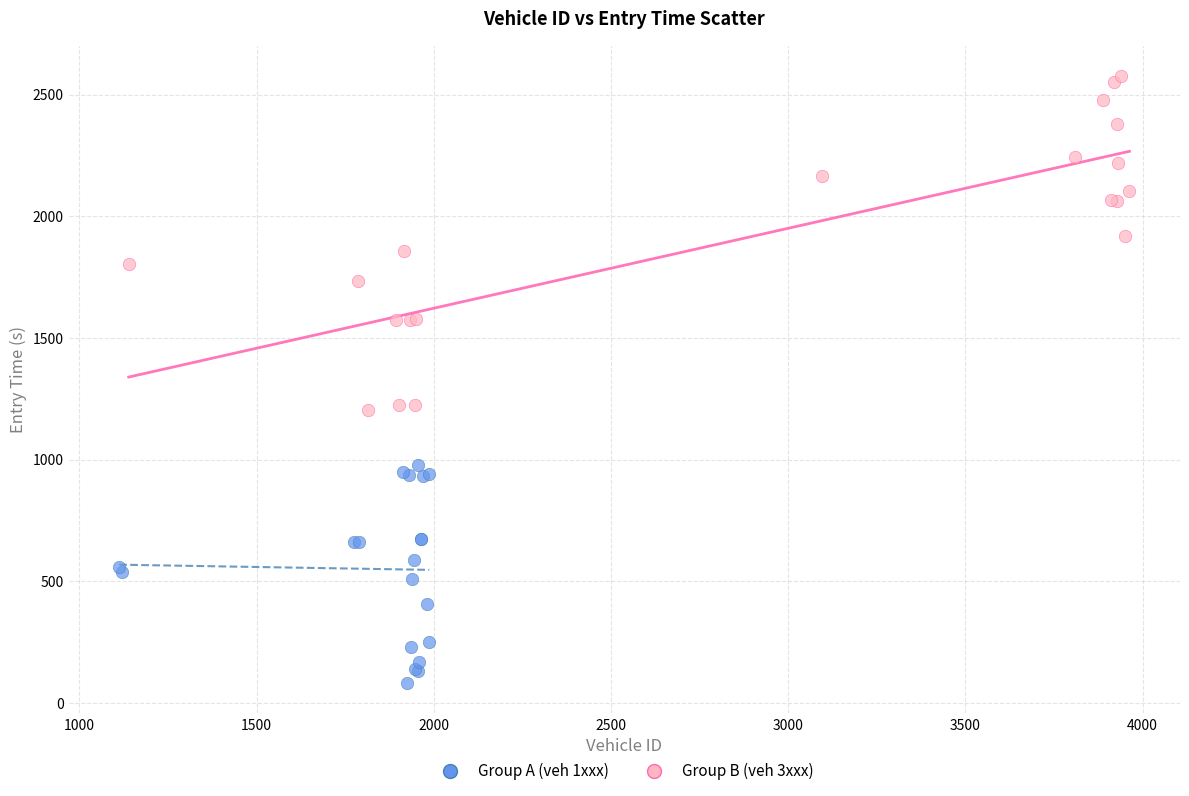

Which series reaches the minimum Y coordinate?

Group A (veh 1xxx)